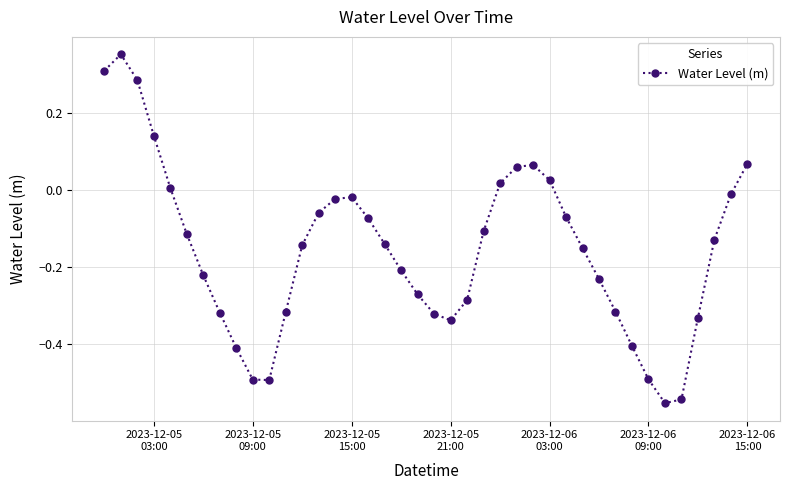

What is the difference between the maximum and minimum values?

0.9